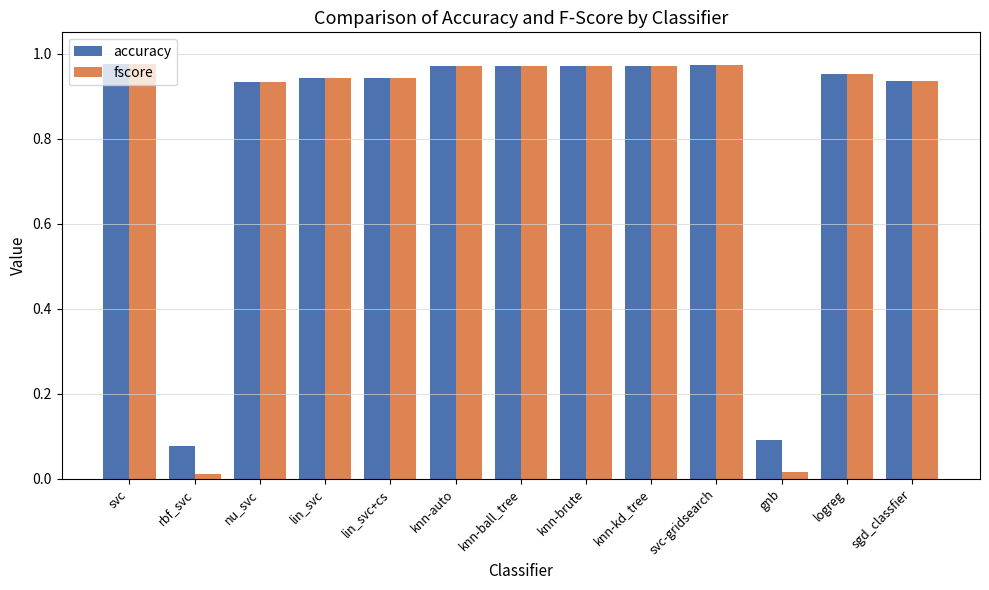

What is the label of the 1st bar from the right?

sgd_classfier